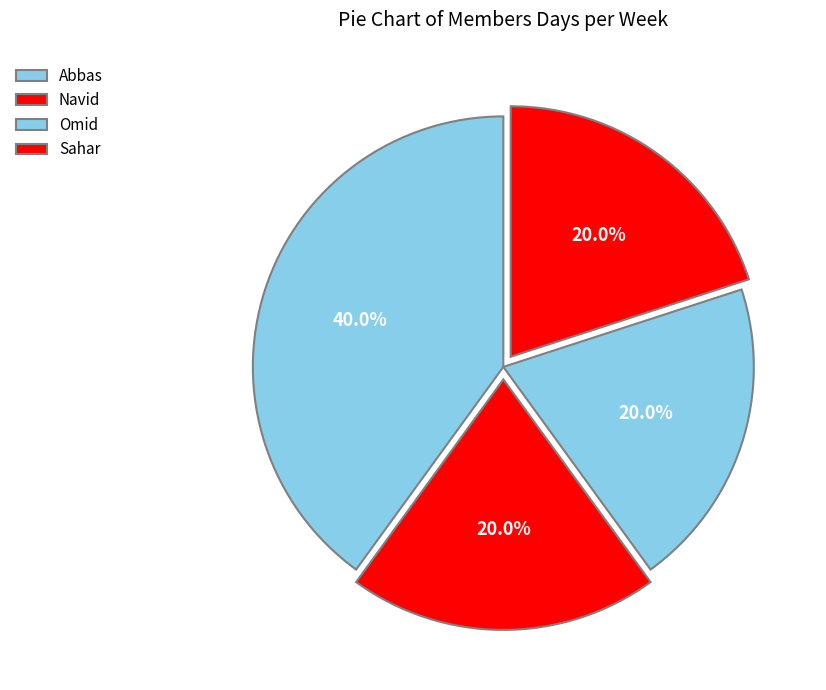

How many slices are in this pie chart?

4